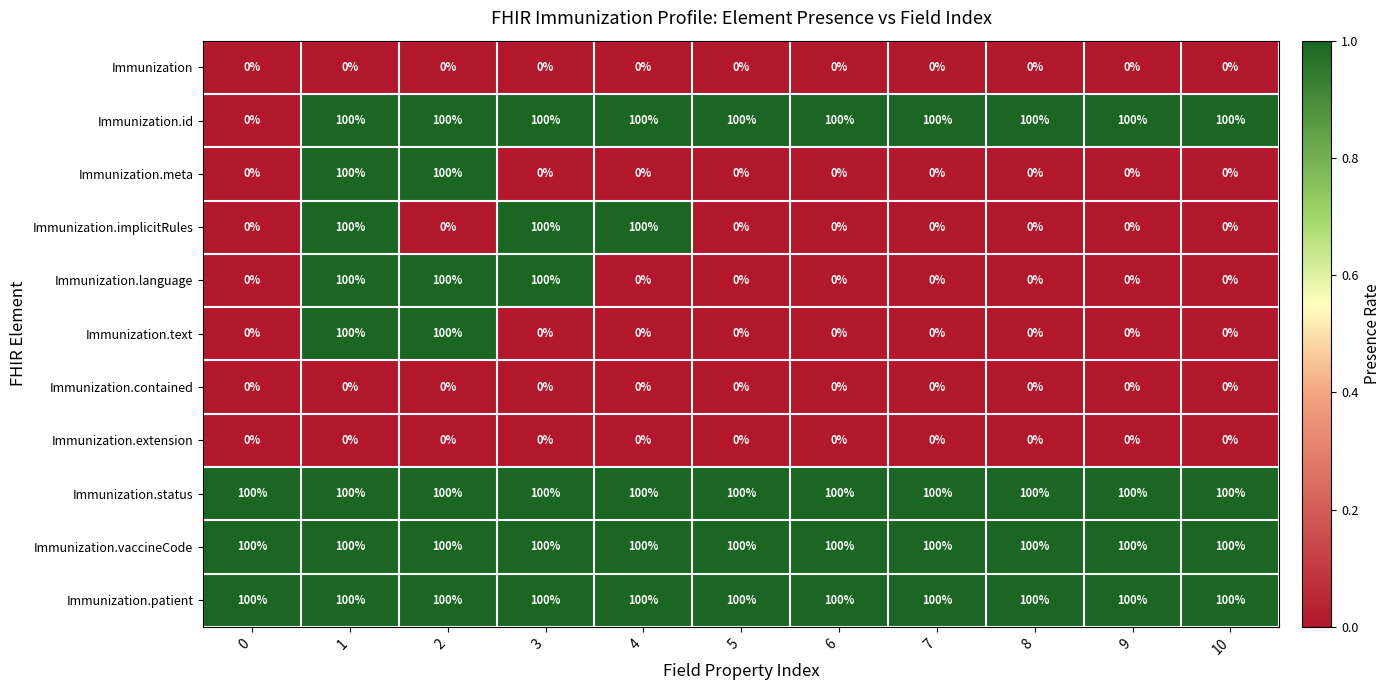

What is the spread (max minus min) of values at 10?

100